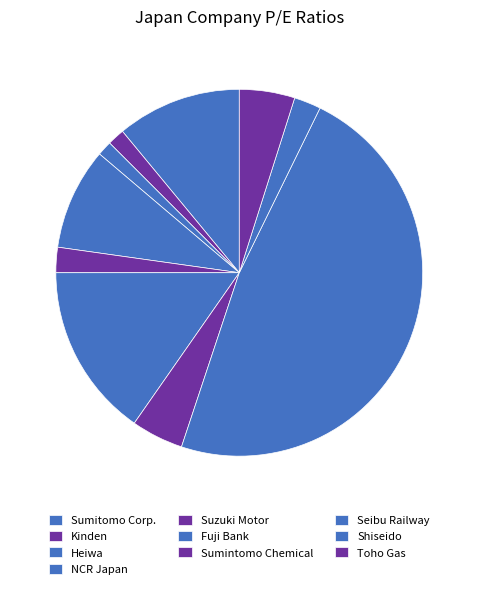

Approximately how many times larger is the value at NCR Japan compared to Seibu Railway?

0.2